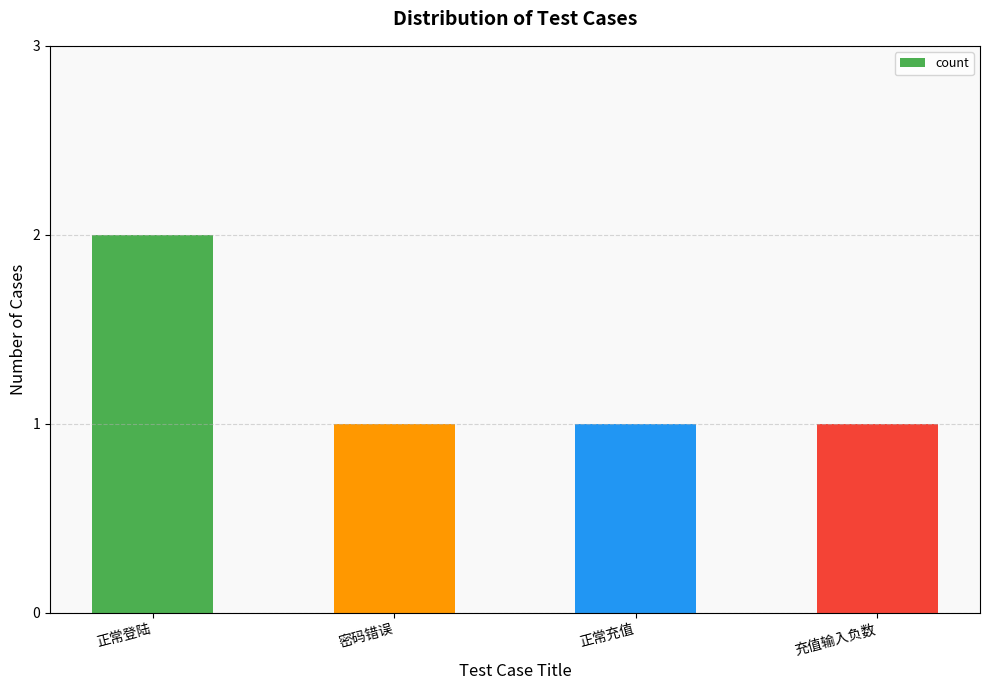

Which has a higher value, 密码错误 or 正常登陆?

正常登陆